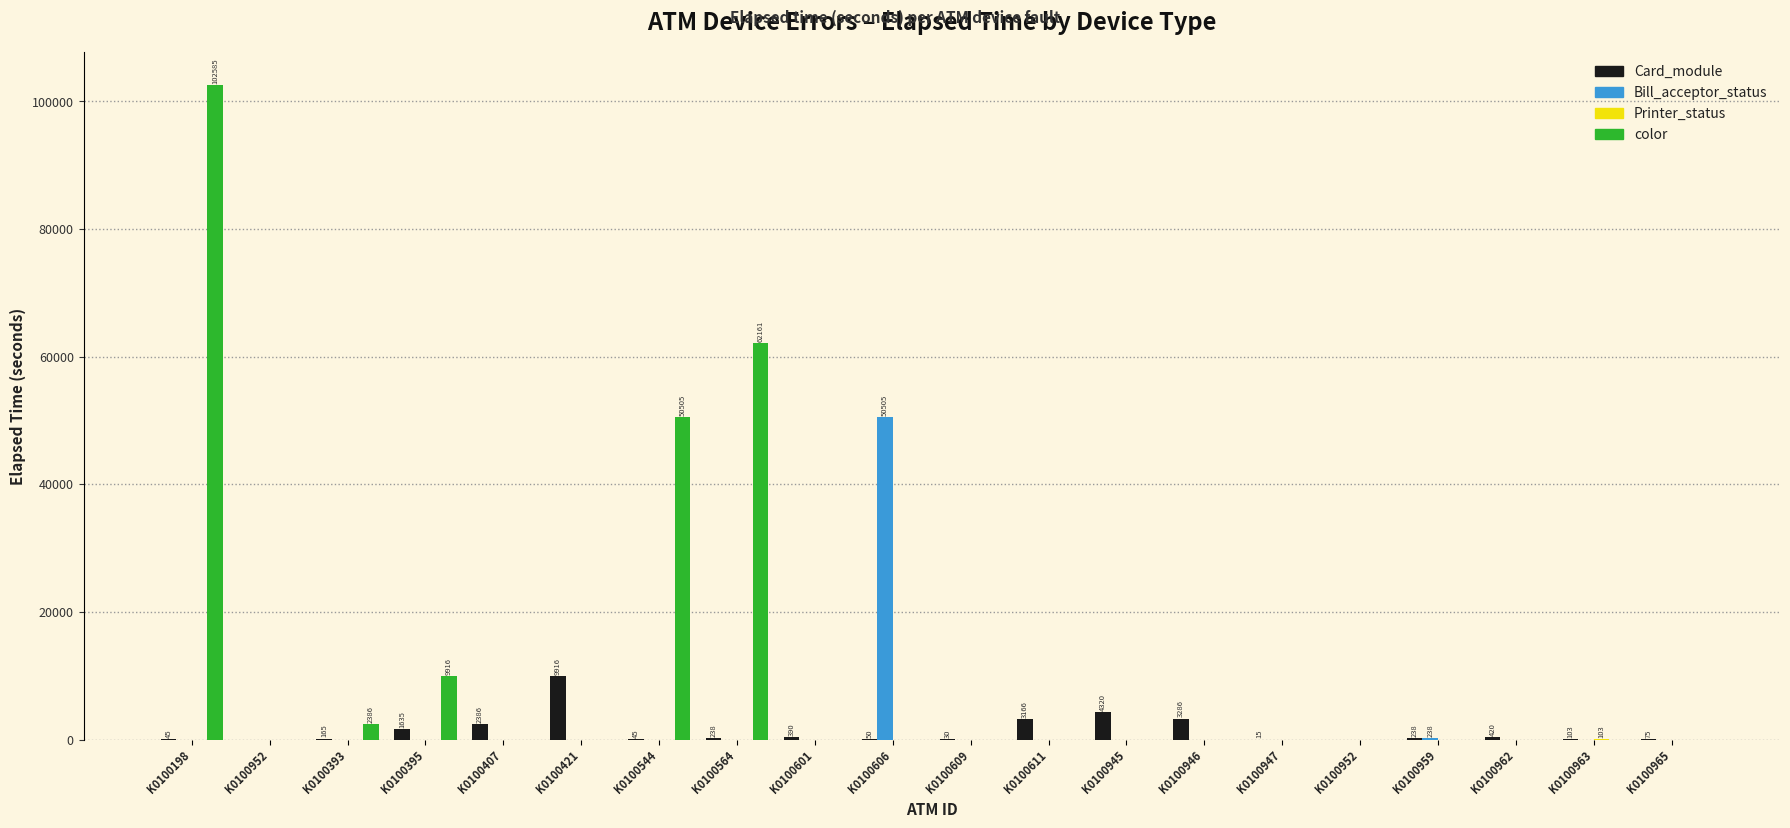

What is the total value across all series at K0100965?

75